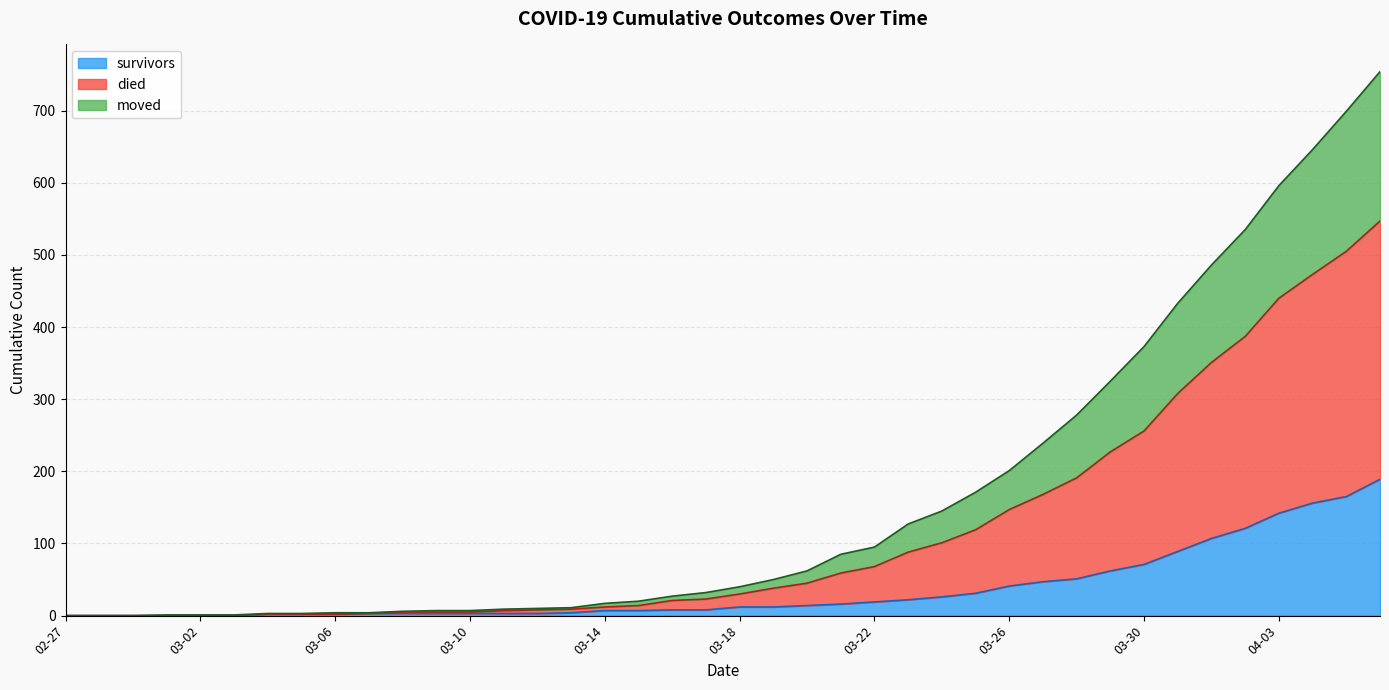

What is the highest value of the survivors series?

189